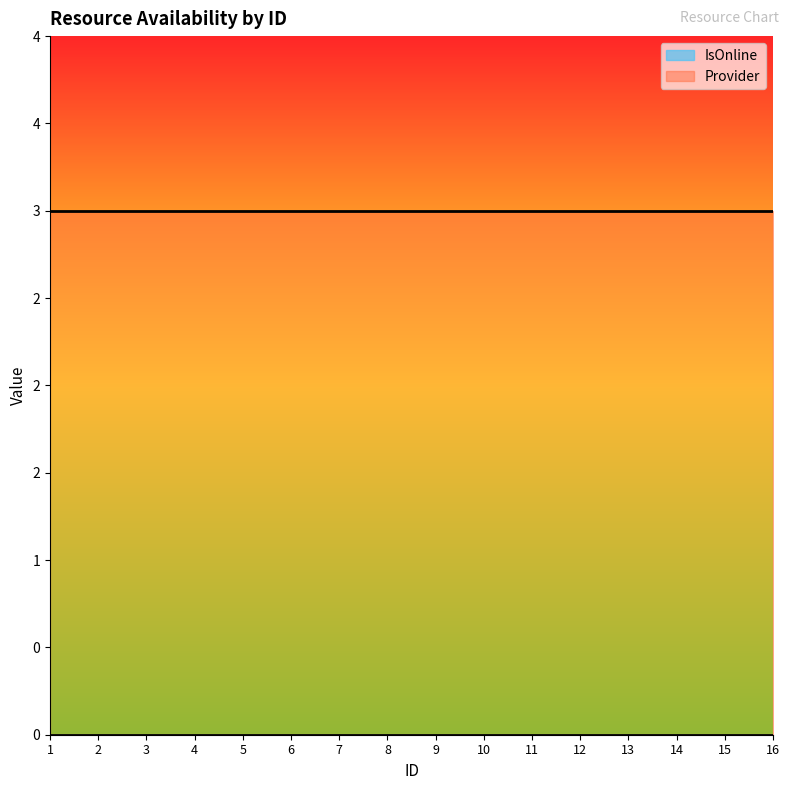

Which has a higher value, 15 or 10?

15